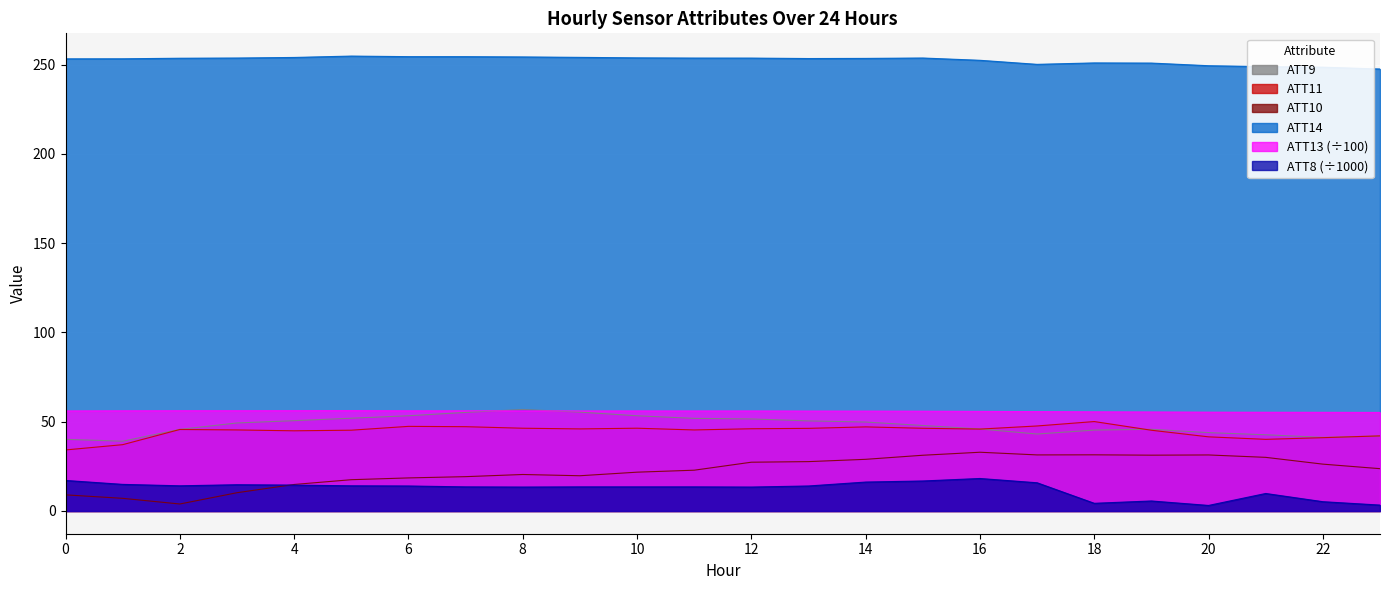

What is the smallest value displayed?

3.1